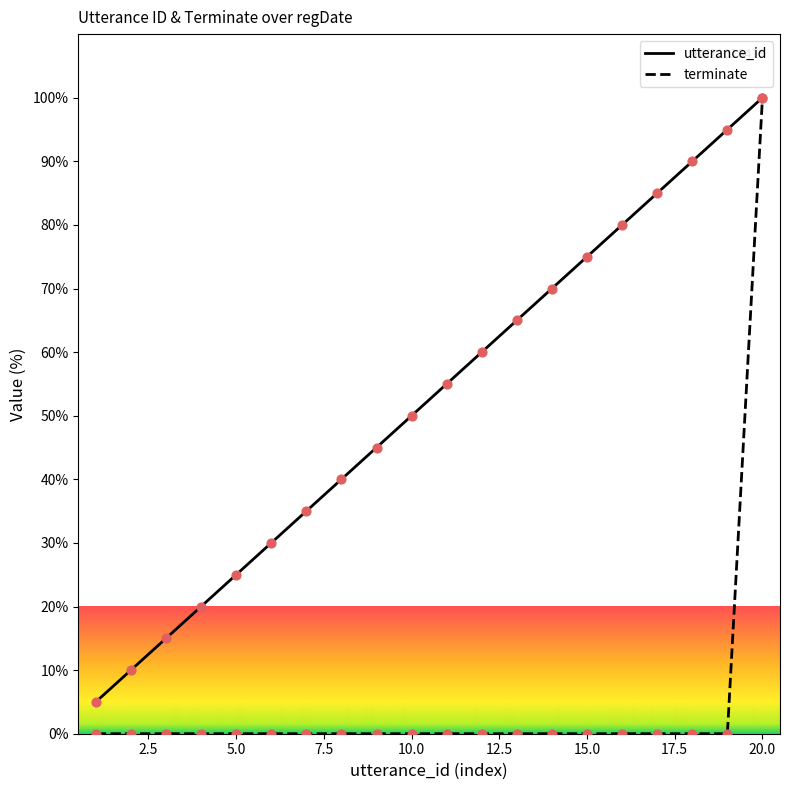

Which series has the widest spread of values?

terminate